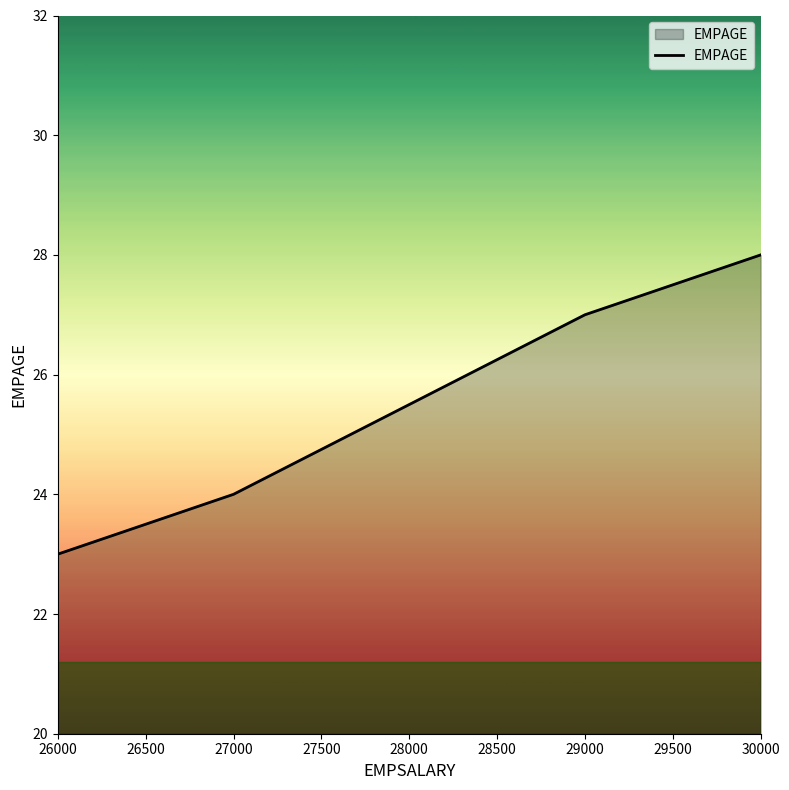

The chart shows a value of 28 at 30000. True or false?

True